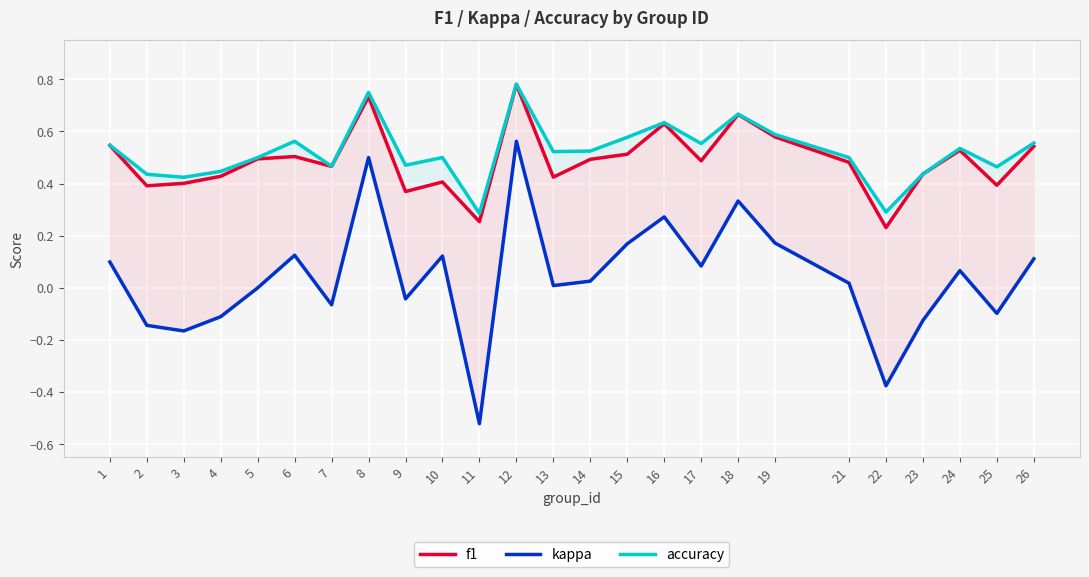

What is the maximum value for f1?

0.8